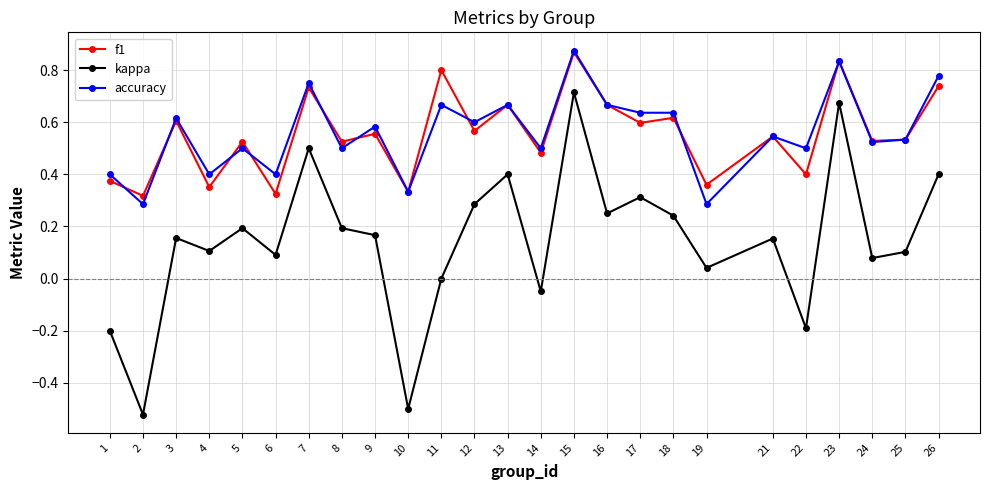

True or false: accuracy and kappa cross at least once.

False